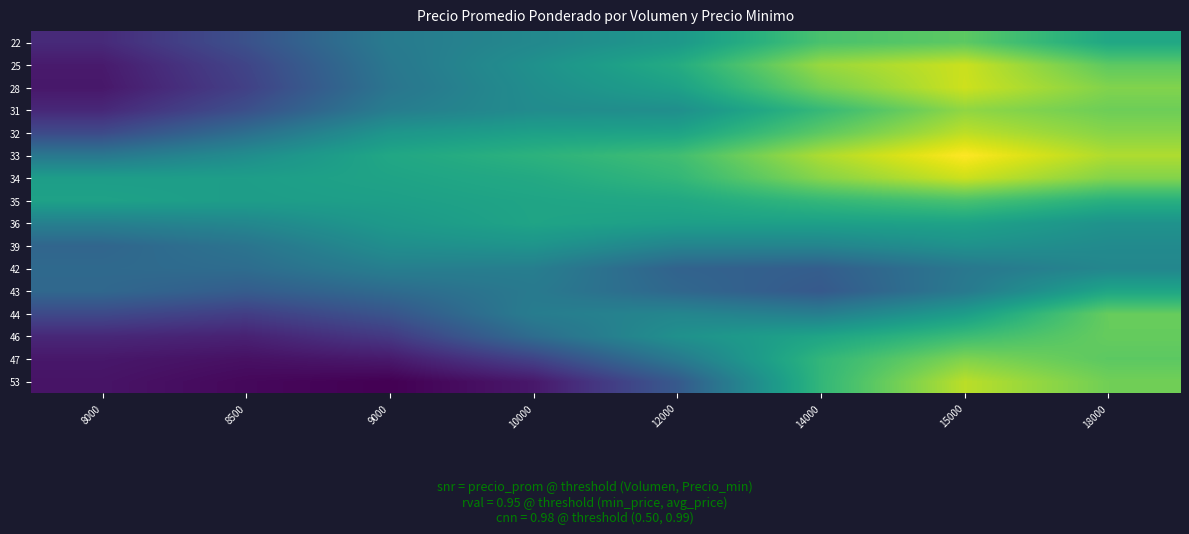

Reading left to right, what are all the values shown in this chart?

row_0: 8000=4805.5	8500=5313.6	9000=5956.8	10000=6181.8	12000=6439.5	14000=7141.1	15000=7286.0	18000=6684.5
row_1: 8000=4617.5	8500=5141.8	9000=5897.7	10000=6318.2	12000=6756.4	14000=7666.4	15000=7955.0	18000=7289.1
row_2: 8000=4584.3	8500=5089.0	9000=5861.2	10000=6268.8	12000=6577.2	14000=7451.4	15000=7971.2	18000=7525.3
row_3: 8000=4779.8	8500=5288.5	9000=5995.8	10000=6236.2	12000=6284.3	14000=6975.8	15000=7617.0	18000=7398.5
row_4: 8000=5217.3	8500=5760.9	9000=6400.6	10000=6571.3	12000=6615.3	14000=7284.1	15000=7874.3	18000=7560.3
row_5: 8000=5903.1	8500=6257.9	9000=6678.3	10000=6859.5	12000=7066.4	14000=7783.0	15000=8268.8	18000=7791.8
row_6: 8000=6530.9	8500=6533.0	9000=6614.8	10000=6718.3	12000=6938.4	14000=7558.1	15000=7964.2	18000=7537.2
row_7: 8000=6591.5	8500=6518.8	9000=6554.9	10000=6636.1	12000=6694.7	14000=6957.1	15000=7145.2	18000=6827.3
row_8: 8000=6039.1	8500=6160.4	9000=6454.1	10000=6628.6	12000=6550.4	14000=6560.1	15000=6605.2	18000=6342.5
row_9: 8000=5621.9	8500=5848.6	9000=6273.5	10000=6368.7	12000=6101.3	14000=6116.7	15000=6330.2	18000=6220.3
row_10: 8000=5680.8	8500=5731.0	9000=6020.9	10000=6015.3	12000=5583.5	14000=5509.2	15000=5904.5	18000=6149.3
row_11: 8000=5656.4	8500=5484.7	9000=5702.7	10000=5942.5	12000=5650.5	14000=5434.4	15000=5939.1	18000=6657.7
row_12: 8000=5209.1	8500=5049.6	9000=5364.0	10000=5993.5	12000=6136.1	14000=6018.2	15000=6518.4	18000=7351.6
row_13: 8000=4773.5	8500=4703.2	9000=4997.1	10000=5730.2	12000=6319.0	14000=6637.4	15000=7033.7	18000=7344.7
row_14: 8000=4585.1	8500=4511.3	9000=4610.9	10000=5119.1	12000=5930.4	14000=6925.4	15000=7518.3	18000=7278.2
row_15: 8000=4543.5	8500=4418.3	9000=4335.2	10000=4590.2	12000=5435.9	14000=6934.8	15000=7860.5	18000=7423.0